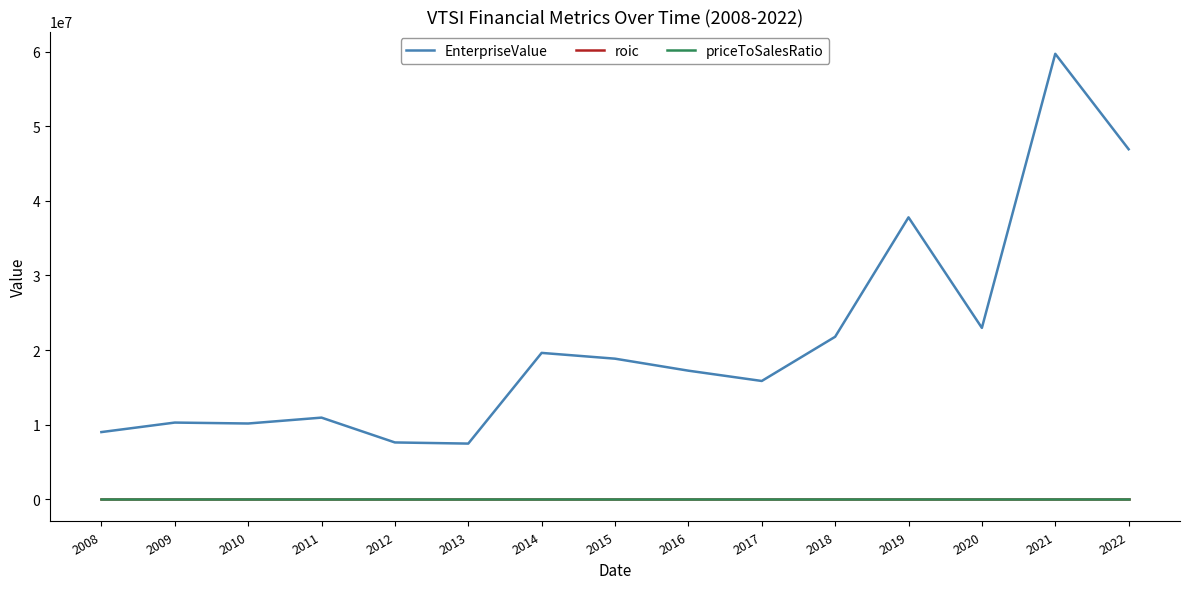

What are all the series names shown in the legend?

EnterpriseValue, roic, priceToSalesRatio